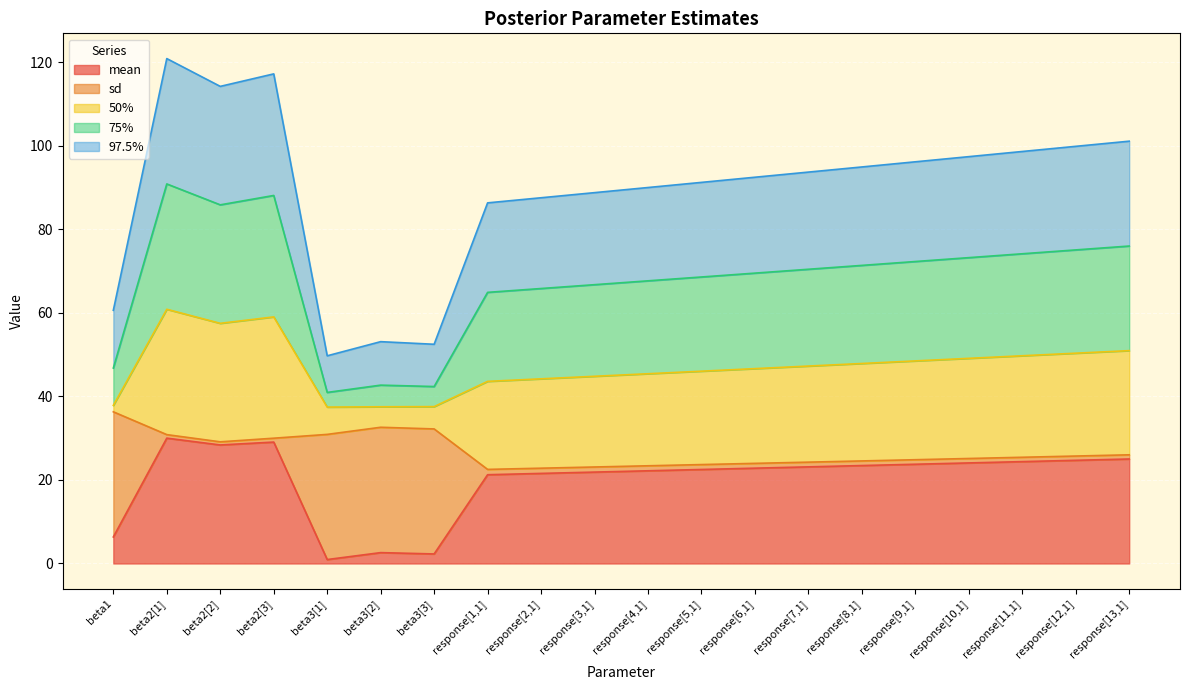

What is the highest value of the mean series?

30.0